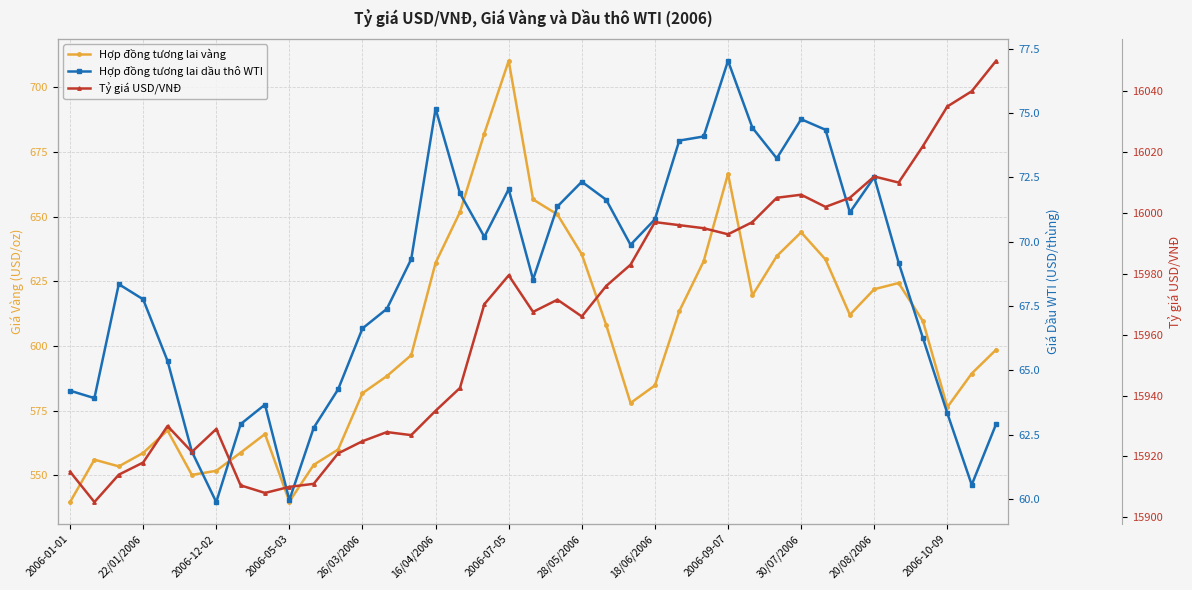

Which series has the largest range (max minus min)?

Hợp đồng tương lai vàng